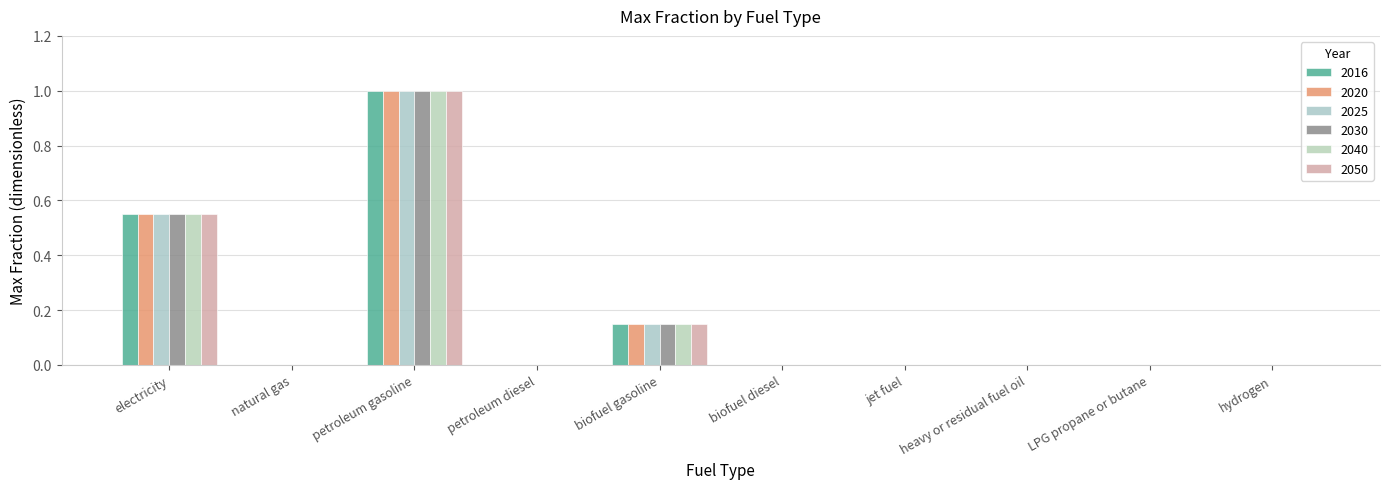

At which label does 2030 reach its peak?

petroleum gasoline